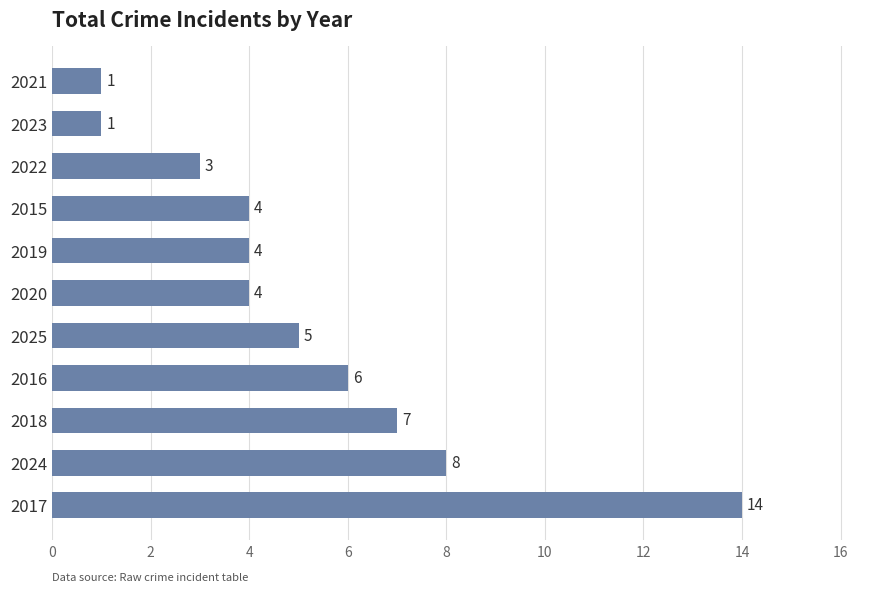

The value at 2016 is 10. True or false?

False